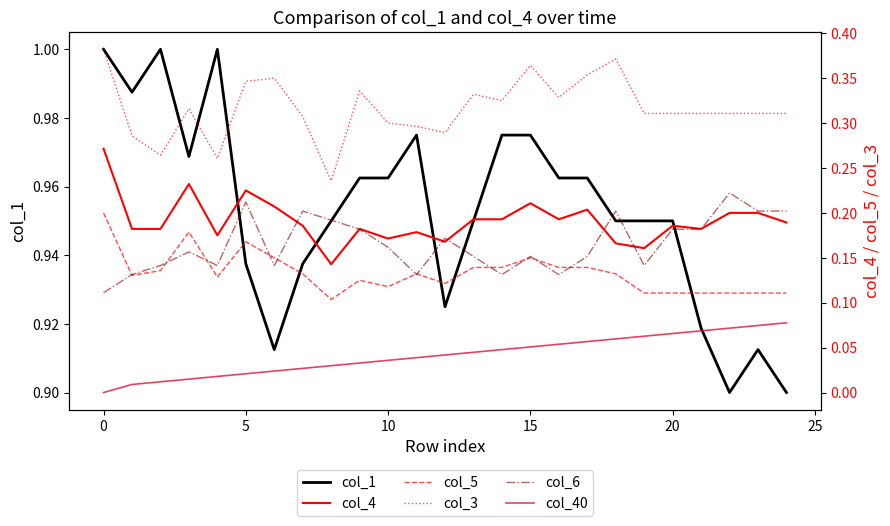

Between 18 and 20, which is larger?

18